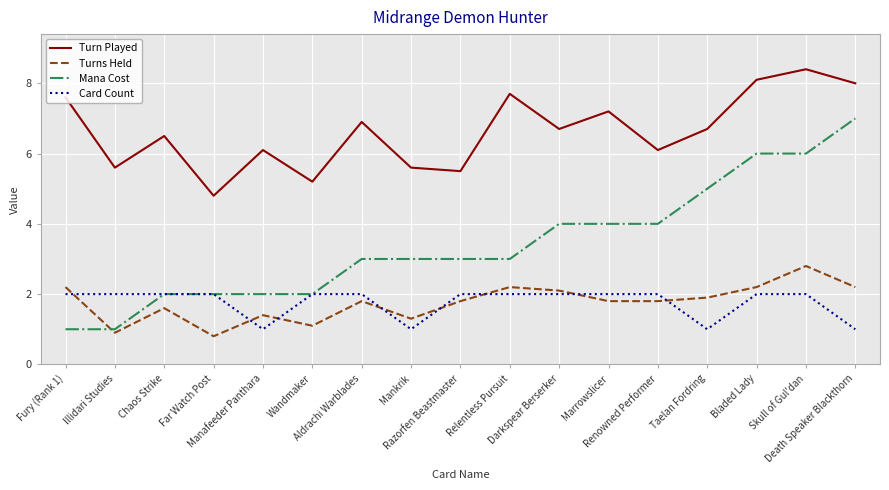

Does the chart have visible grid lines?

Yes